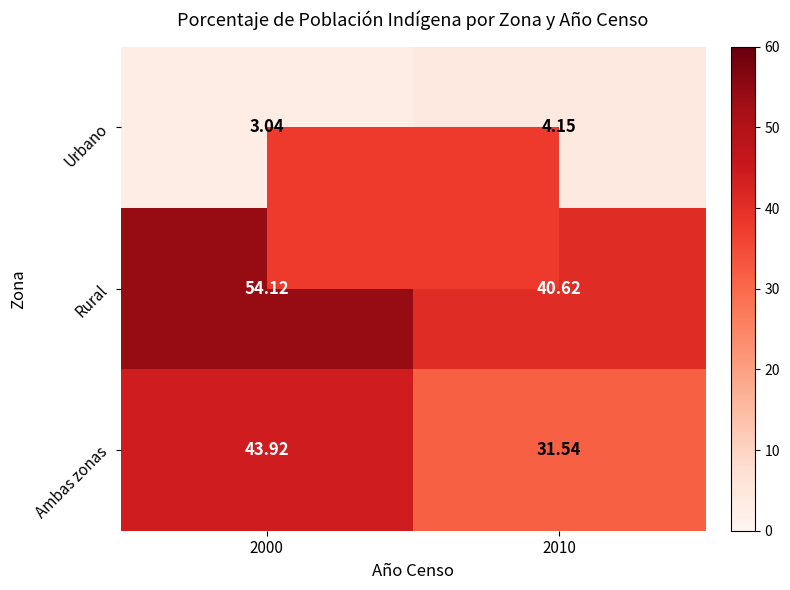

Between 2000 and 2010, which series saw the biggest shift?

Rural